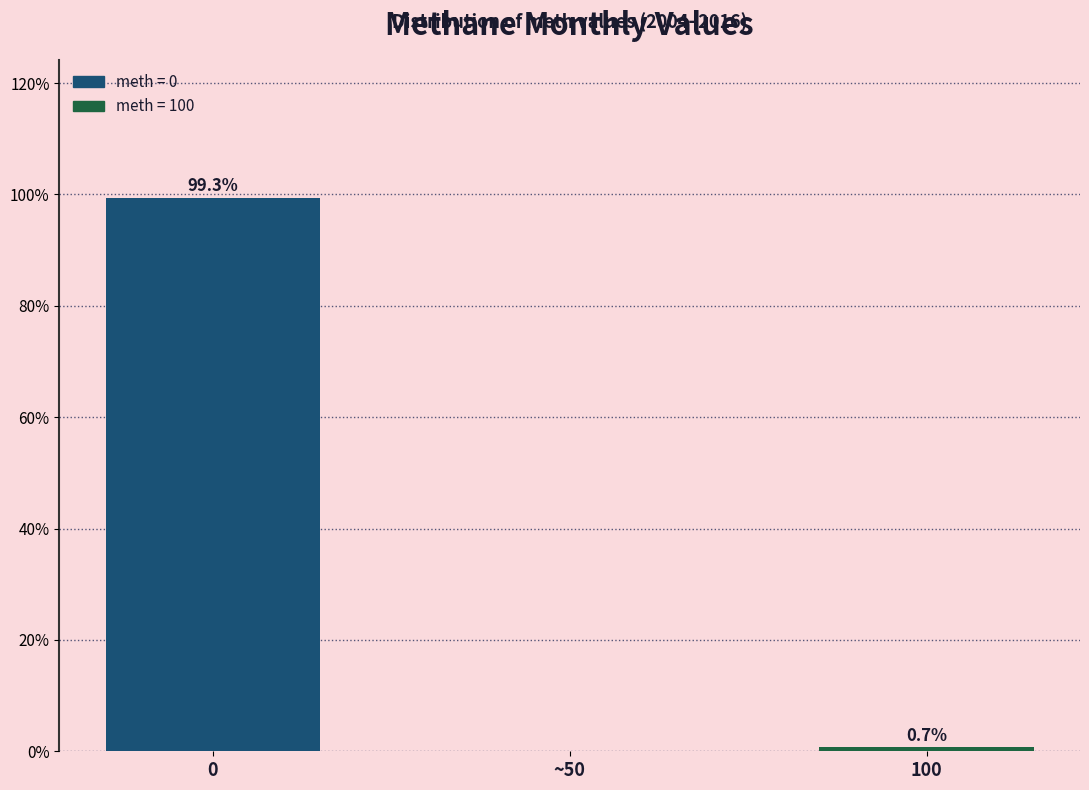

Reading right to left, list all the values displayed in this chart.

100=0.7	~50=0.0	0=99.3